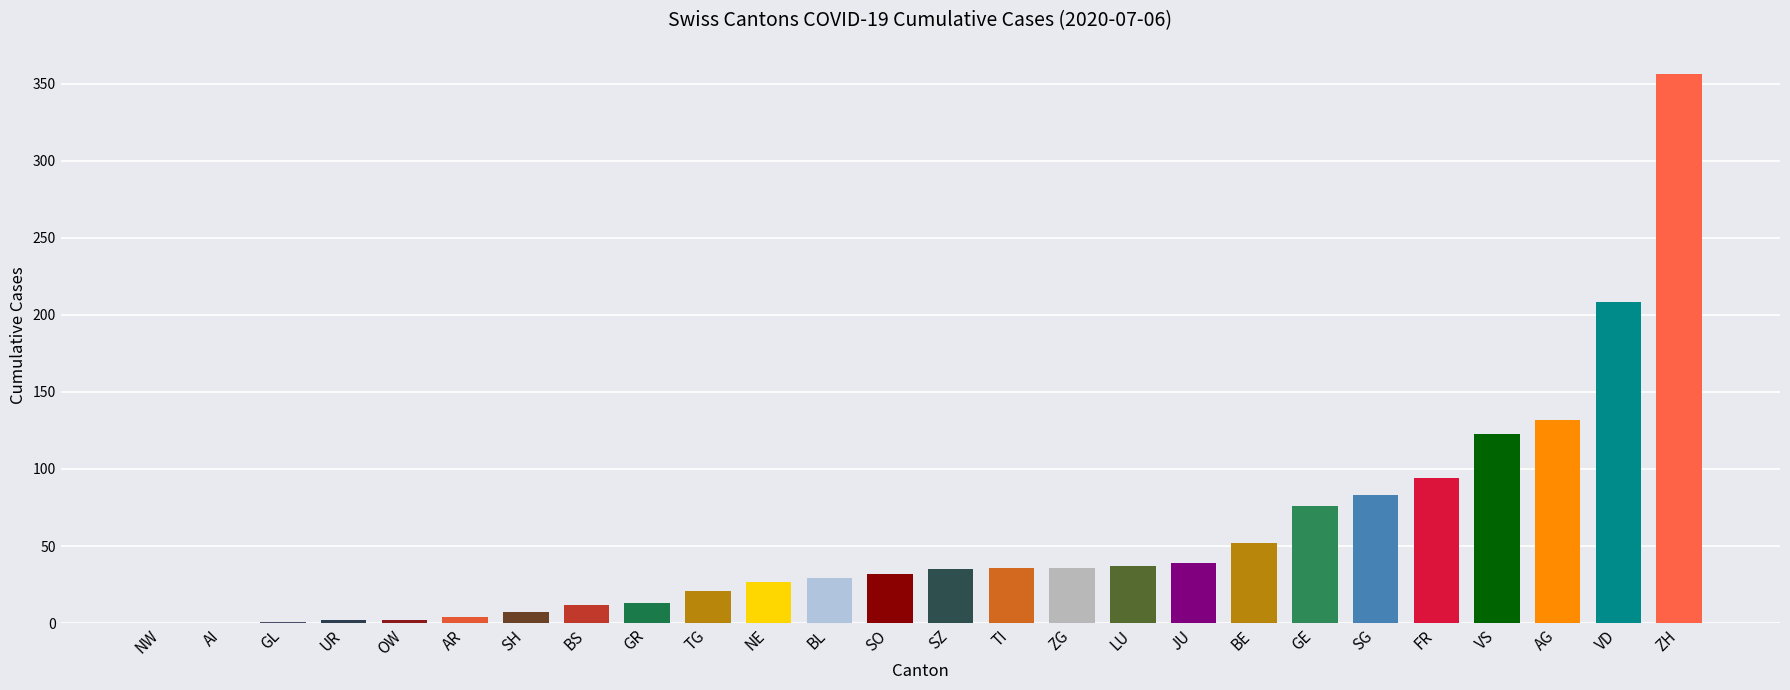

What is the sum of all values?

1457